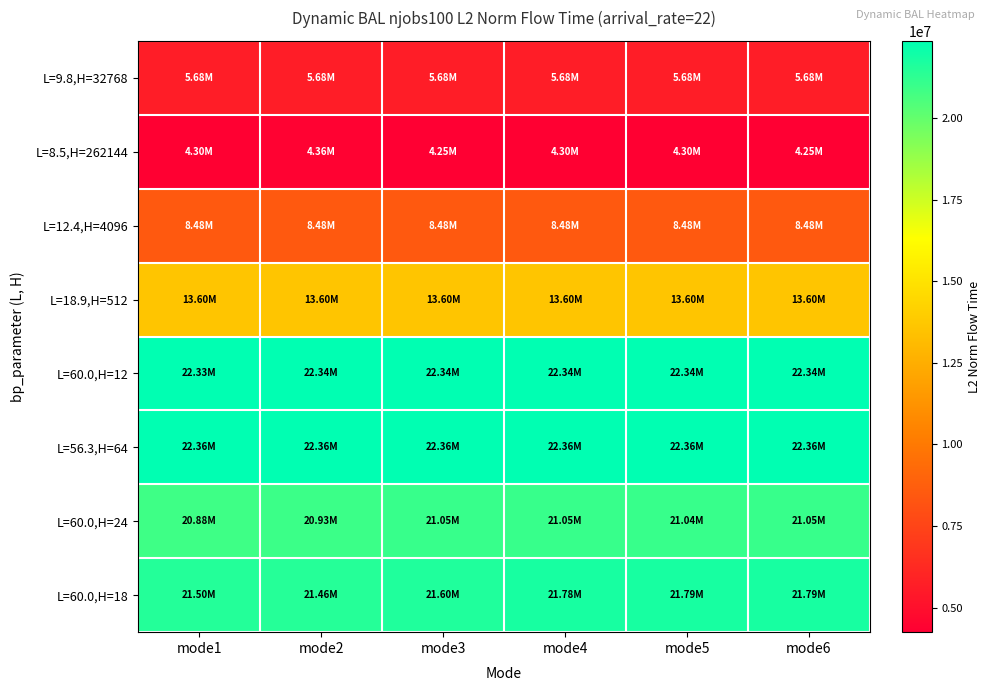

Count the number of data series in this chart.

8